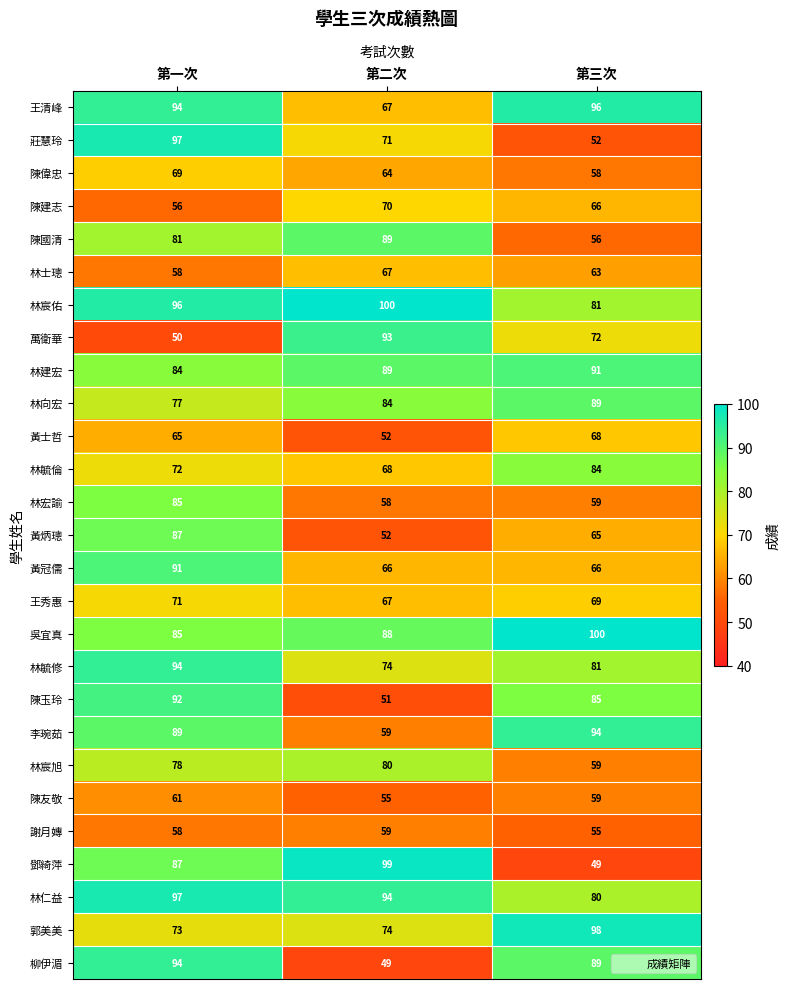

What is the minimum value shown in the chart?

49